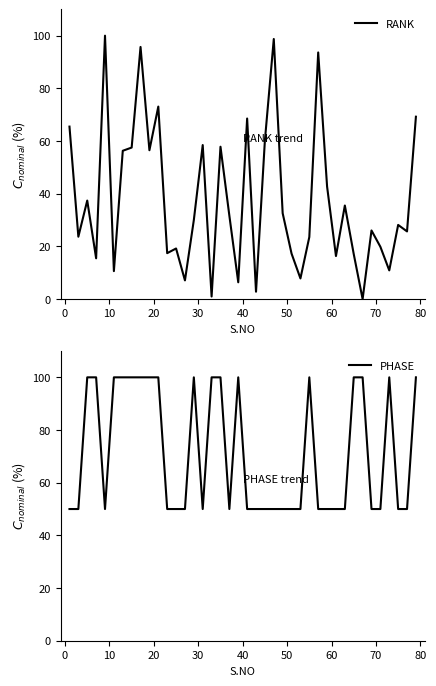

What is the lowest value of the PHASE series?

50